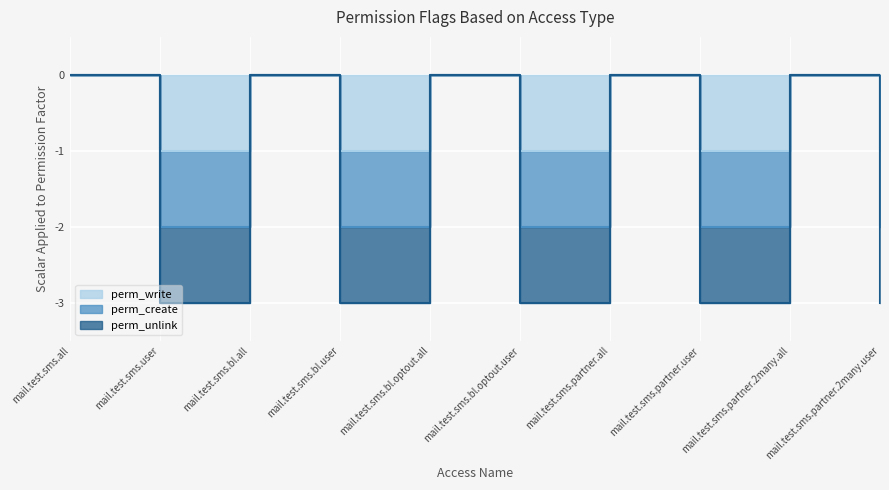

Is it true that perm_write equals 0 at mail.test.sms.bl.optout.all?

True